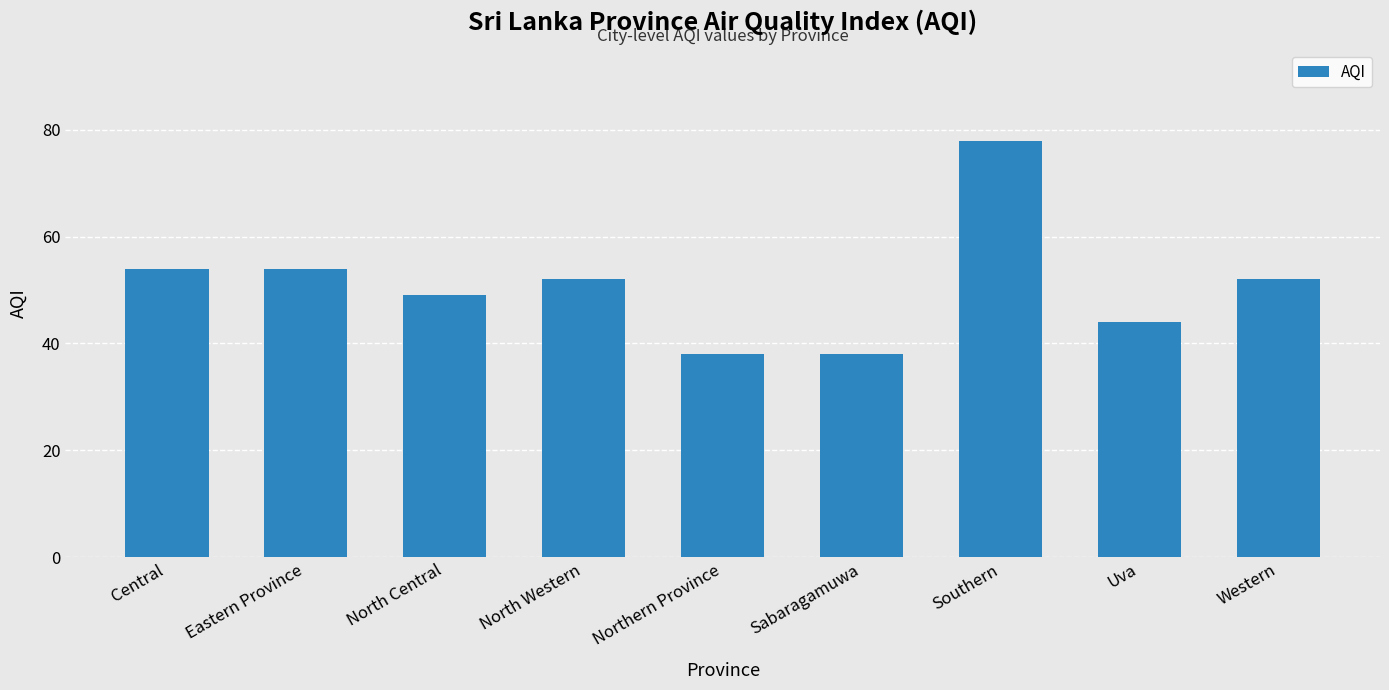

What is the label of the 8th bar from the left?

Uva